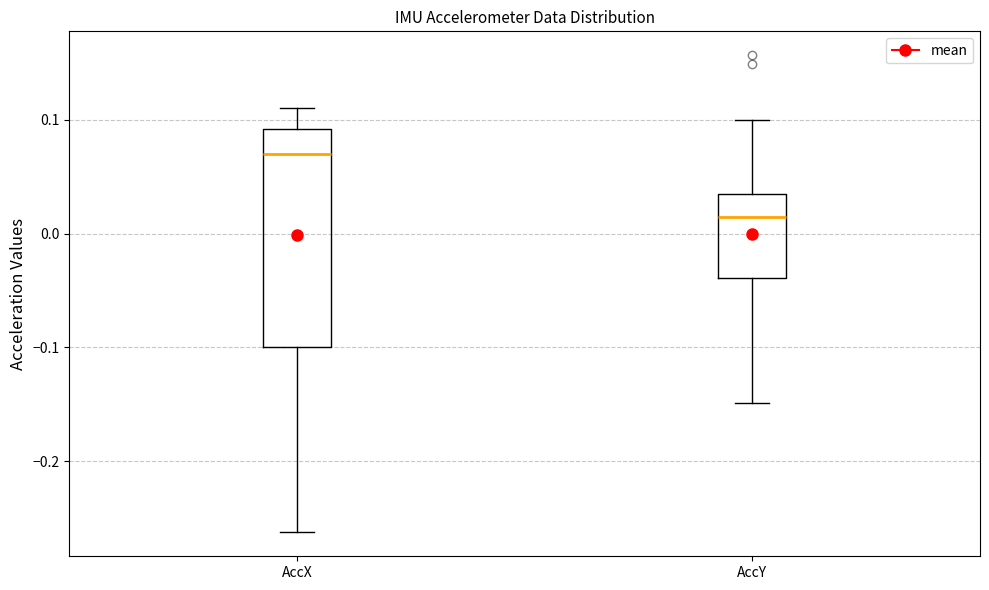

Reading left to right, transcribe this box plot: for each box, give where its median line is, the range the box spans, and where its two whiskers end, as read against the y-axis. The values are not printed on the chart, so give them approximately, as read against the axis.

AccX: median 0.07, box -0.10 to 0.09, whiskers -0.26 to 0.11
AccY: median 0.01, box -0.04 to 0.04, whiskers -0.15 to 0.10